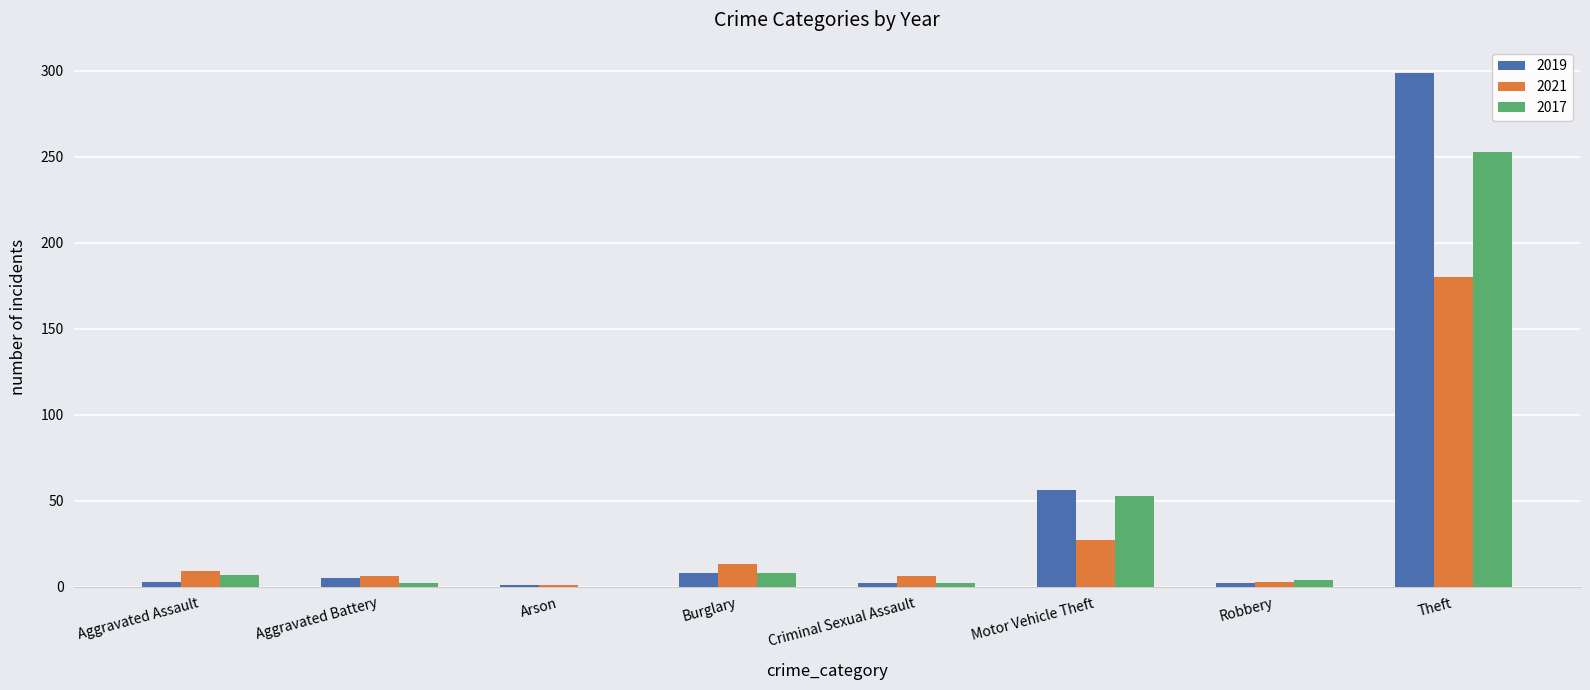

Which category has the highest value in the 2021 series?

Theft